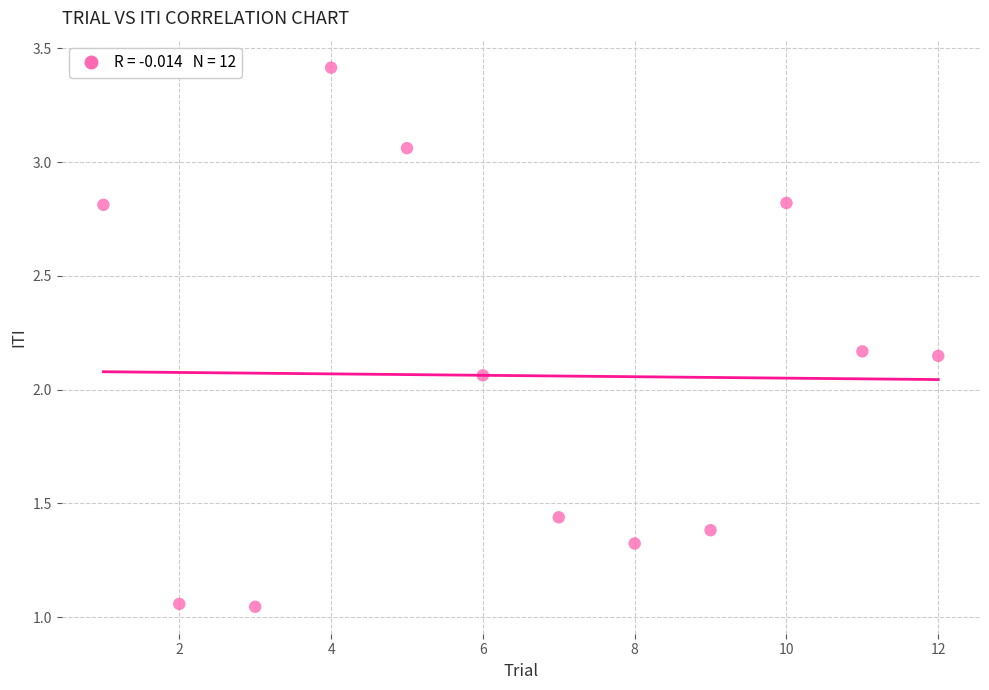

What is the range of Y values (max minus min)?

2.4